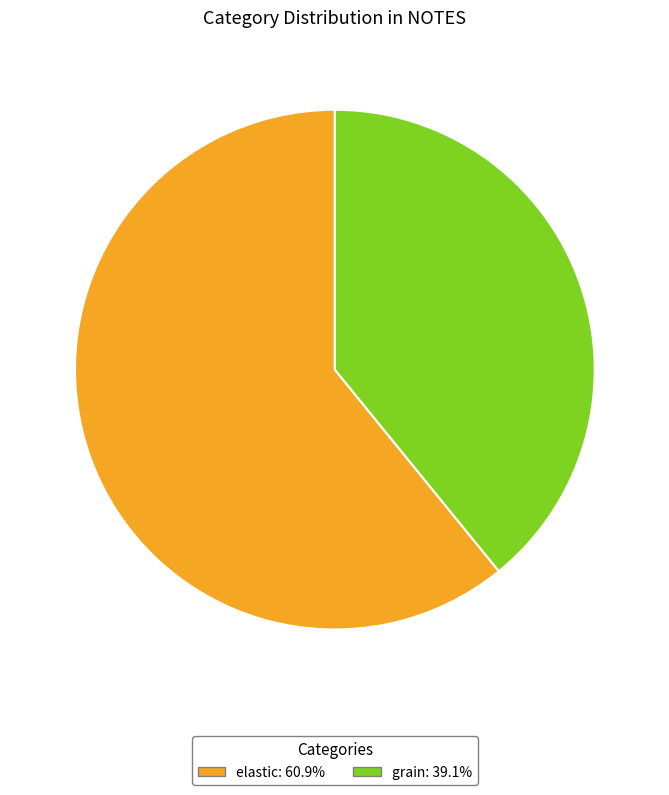

How many segments does this pie chart have?

2